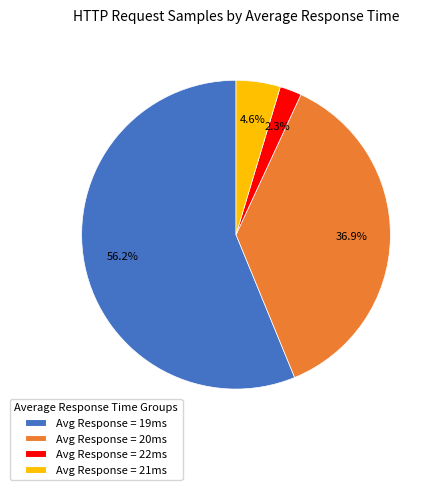

Is there a majority slice in this chart?

Yes